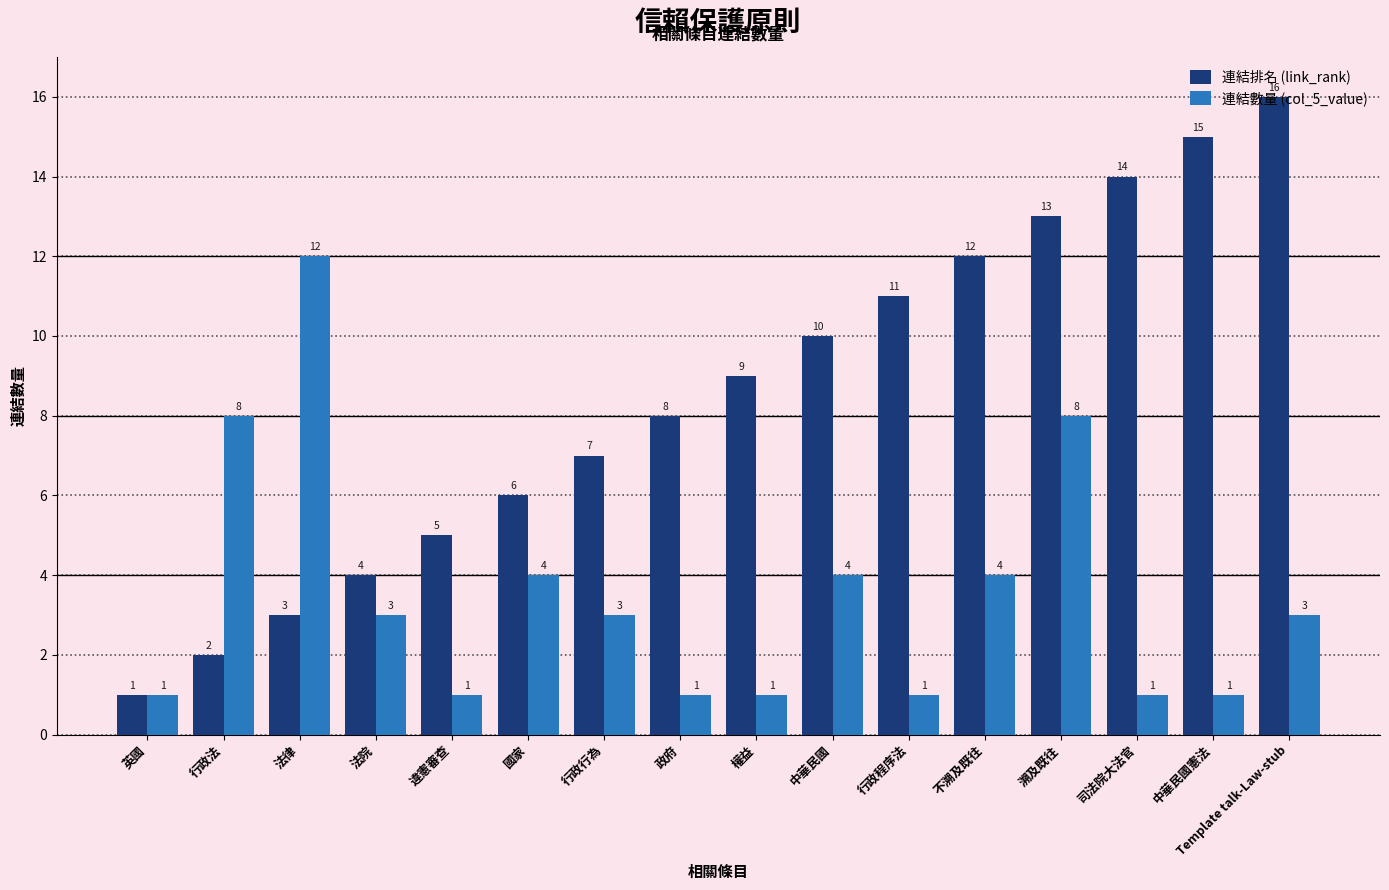

How many bars are there in each group?

2